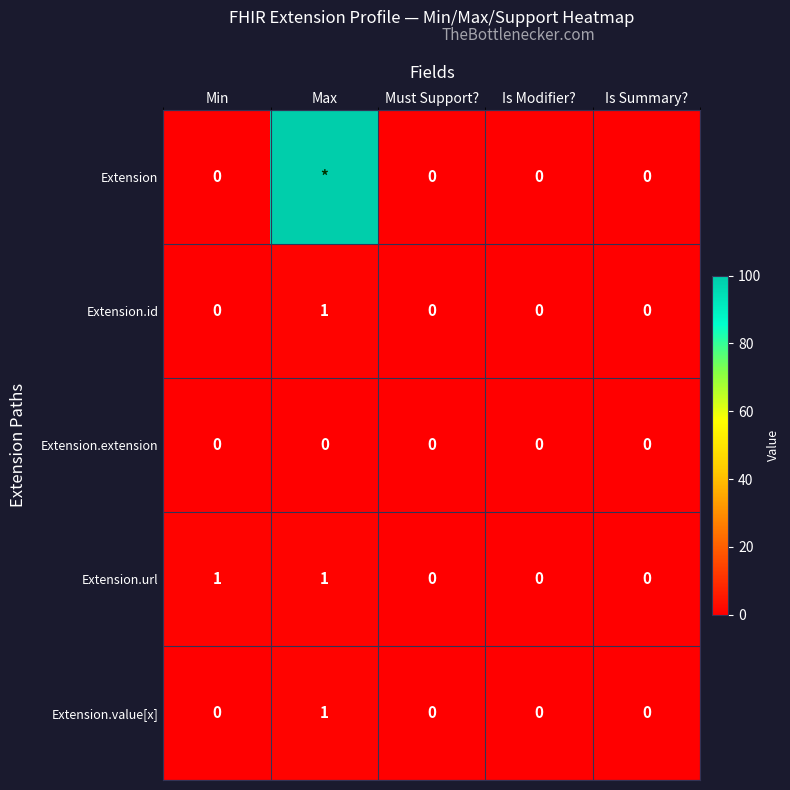

How many positive values does the Extension.value[x] series have?

1